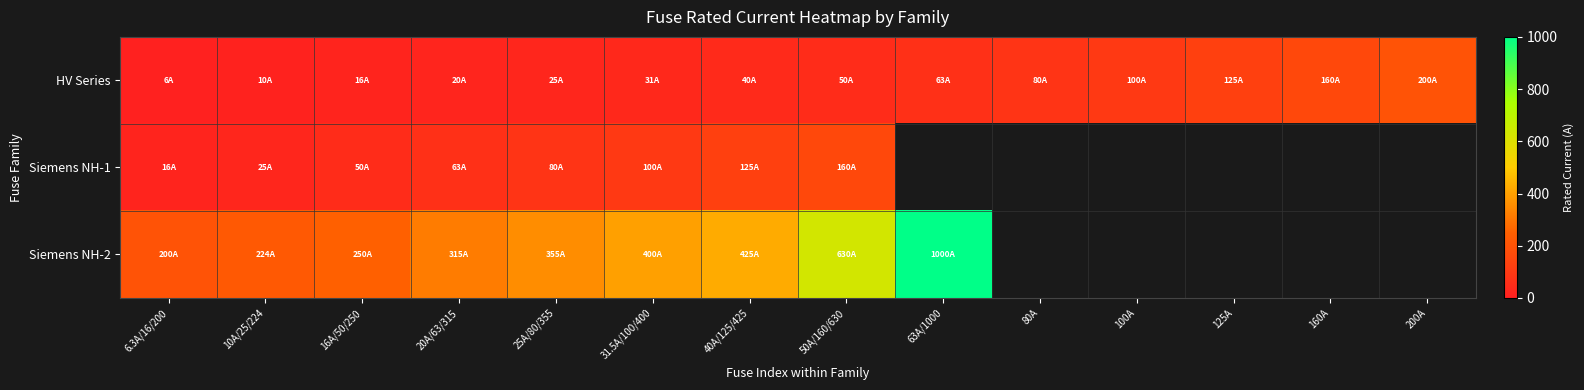

The value of HV Series at 20A/63/315 is 5.5. True or false?

False